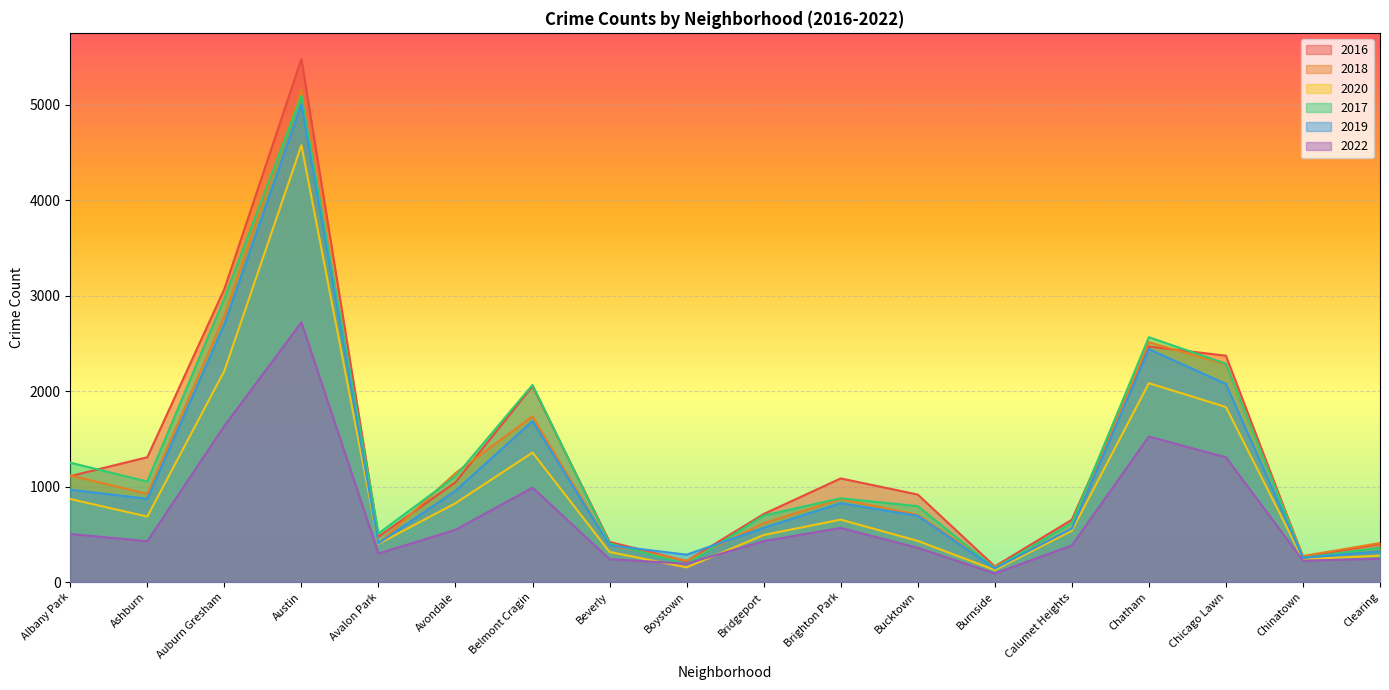

True or false: 2016 has a value of 743 at Beverly.

False